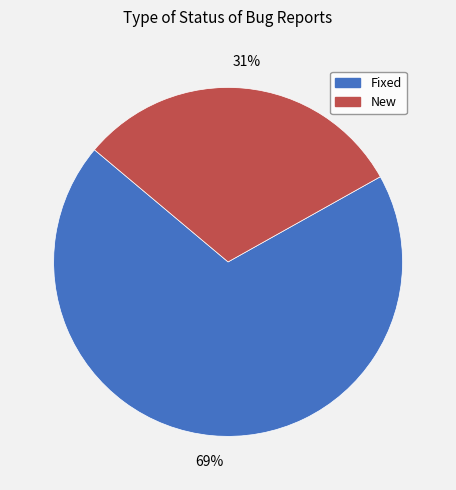

Combined, do New and Fixed account for over 50%?

Yes